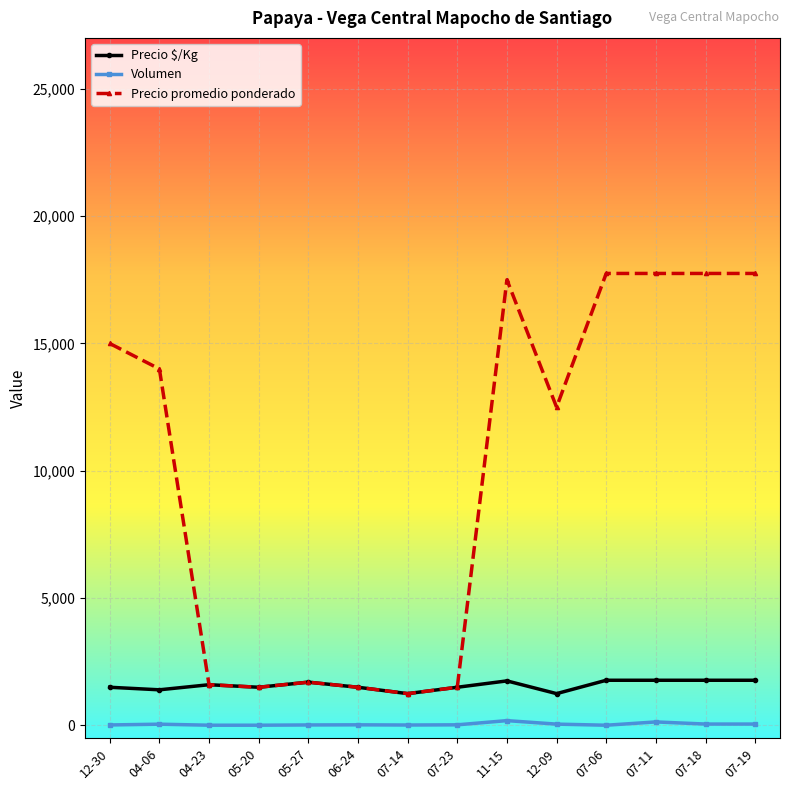

Between 05-27 and 12-09, which series saw the biggest shift?

Precio promedio ponderado